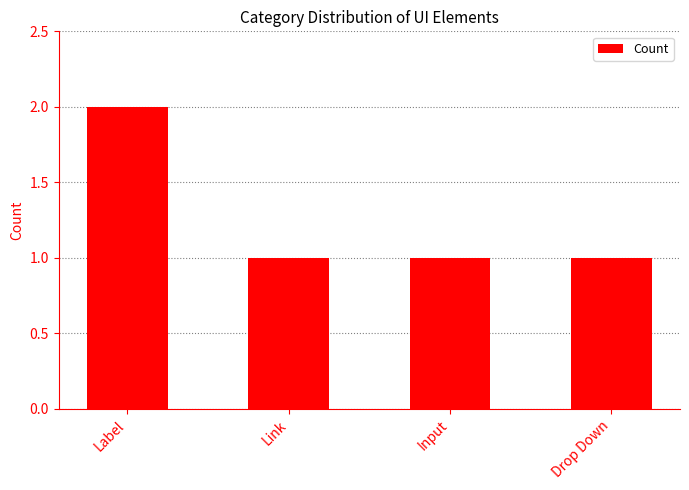

What is the ratio of the value at Label to the value at Drop Down?

2.0